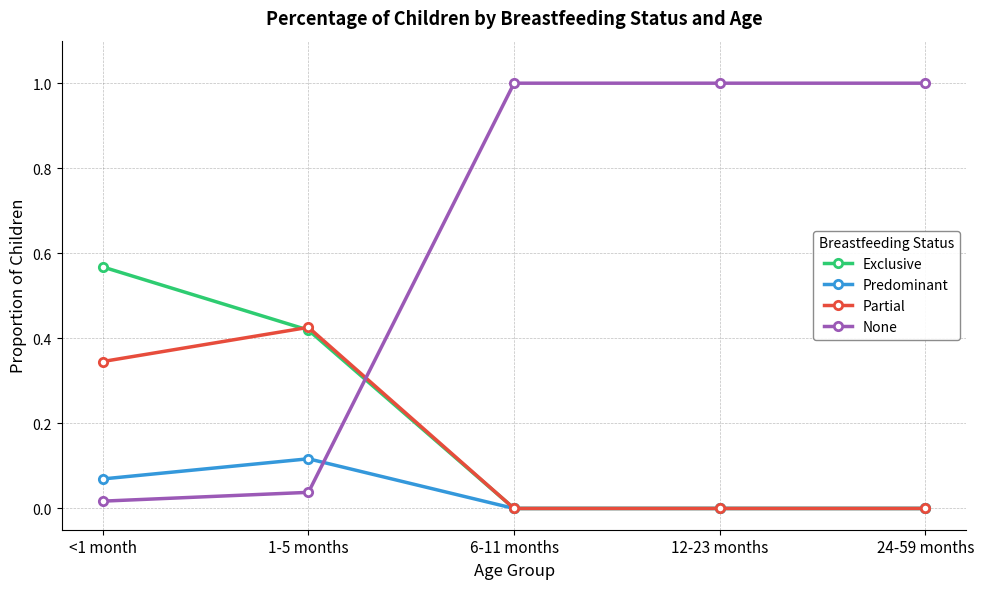

True or false: None has more than 2 interior local peaks.

False